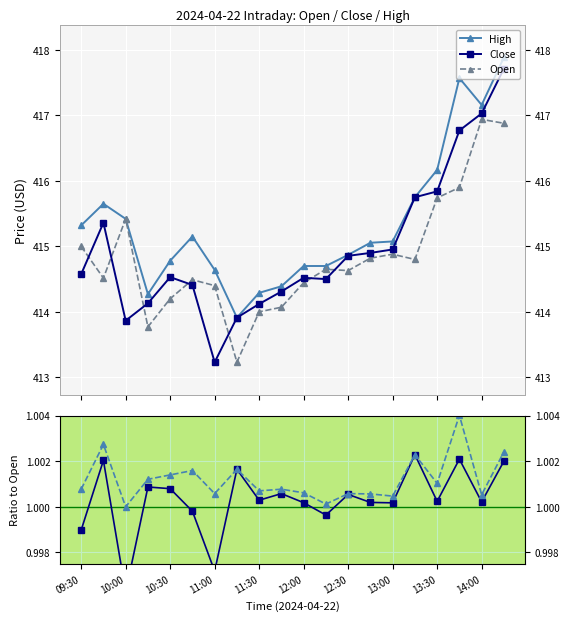

How many categories are shown in the chart?

20